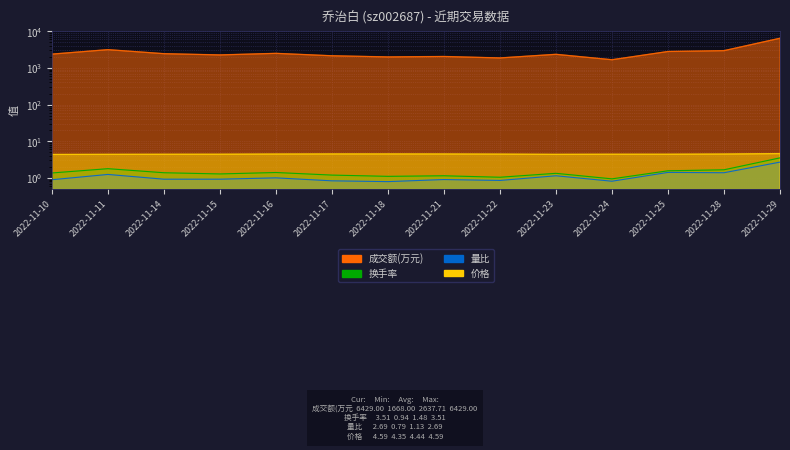

Reading right to left, what are all the values shown in this chart?

成交额(万元): 6429.0	2950.0	2796.0	1668.0	2344.0	1867.0	2046.0	1989.0	2139.0	2490.0	2256.0	2440.0	3140.0	2374.0
换手率: 3.5	1.7	1.6	0.9	1.3	1.0	1.1	1.1	1.2	1.4	1.3	1.4	1.8	1.4
量比: 2.7	1.4	1.4	0.8	1.1	0.8	0.9	0.8	0.8	1.0	0.9	0.9	1.2	0.9
价格: 4.6	4.5	4.4	4.4	4.4	4.4	4.5	4.5	4.5	4.5	4.4	4.4	4.4	4.3